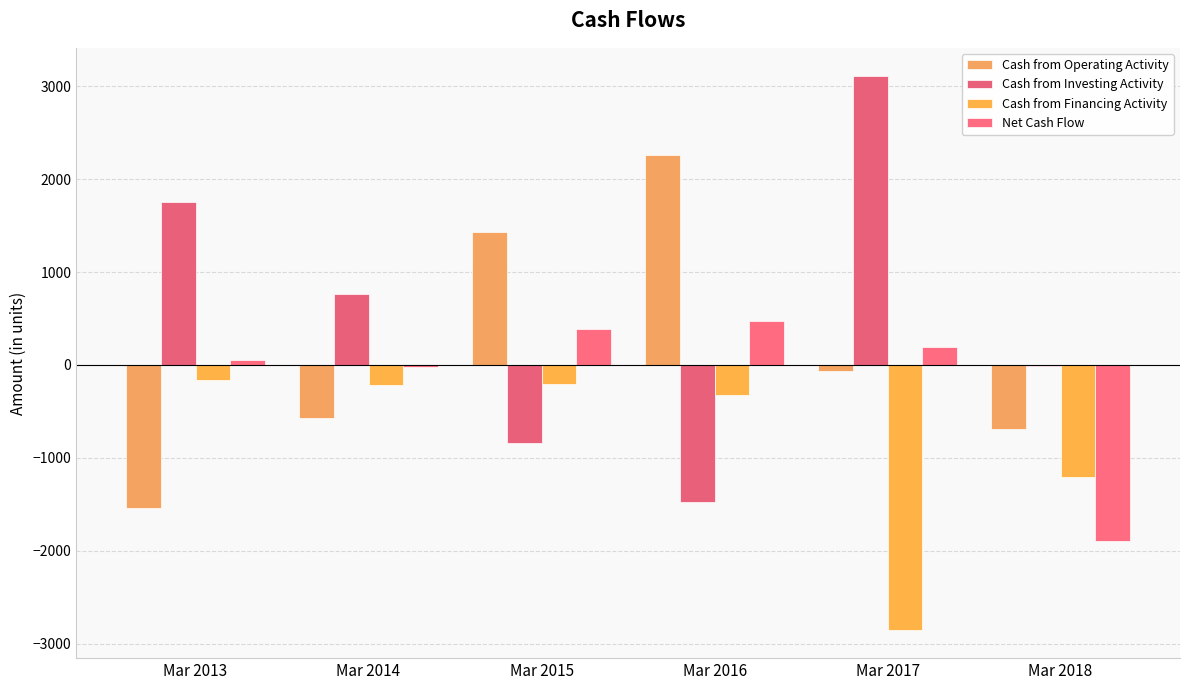

How many data points does each series have?

6